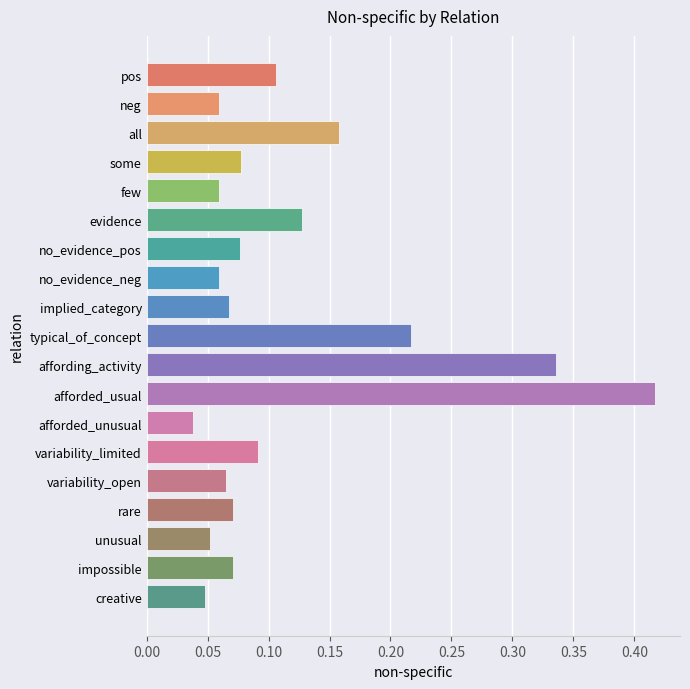

What is the sum of all values?

2.2